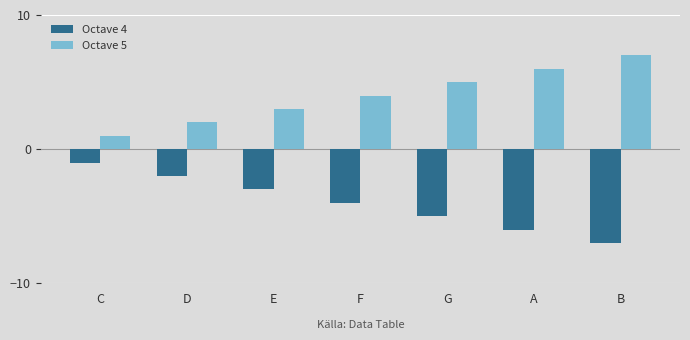

Reading left to right, list all the values displayed in this chart.

Octave 4: -1	-2	-3	-4	-5	-6	-7
Octave 5: 1	2	3	4	5	6	7